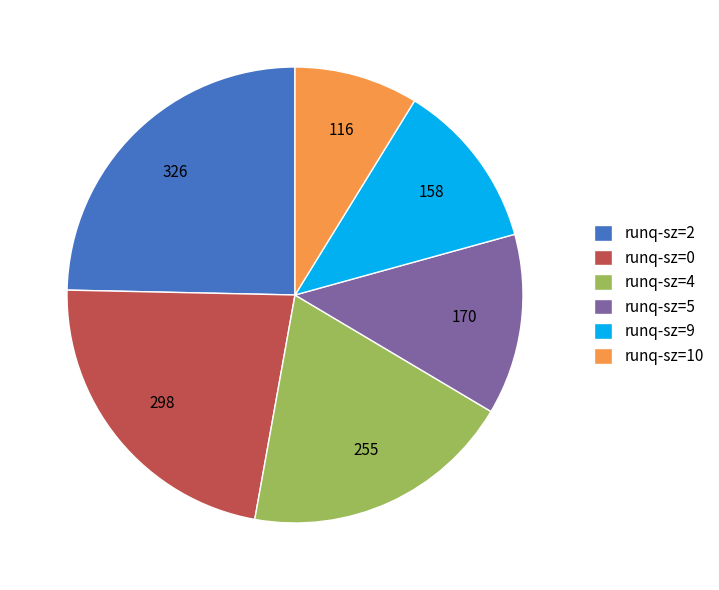

What is the ratio of the value at runq-sz=4 to the value at runq-sz=5?

1.5